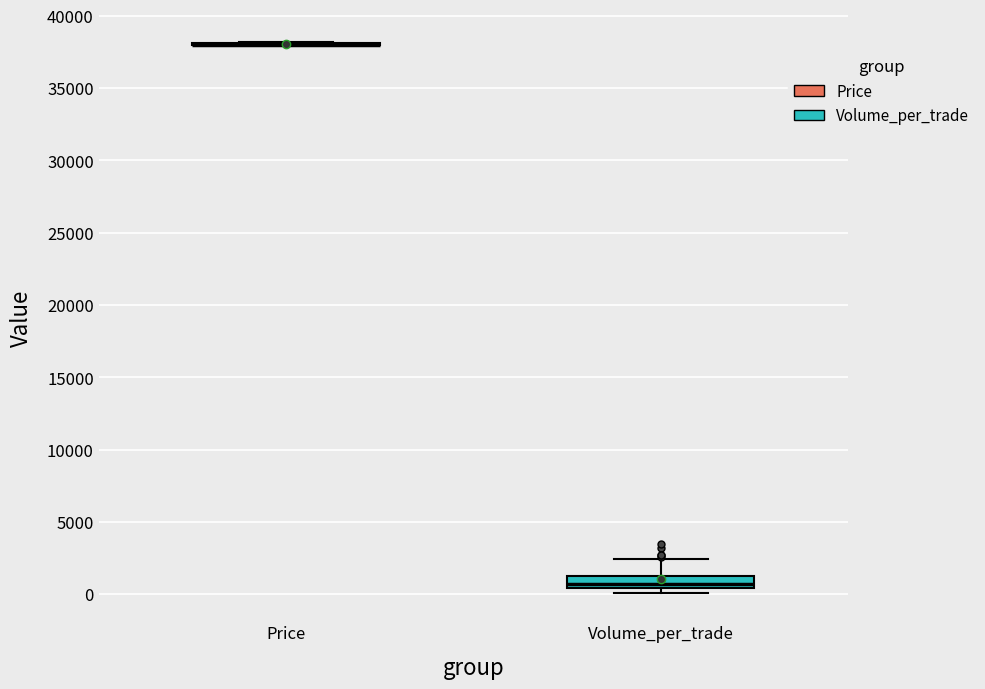

Reading left to right, read every box against the y-axis: the position of its median line, the range the box covers, and the ends of its whiskers. The values are not printed on the chart, so give them approximately, as read against the axis.

Price: box collapsed to a line at 38000, whiskers 38000 to 38000
Volume_per_trade: median 500 (just above the box's lower edge), box 500 to 1500, whiskers 0 to 2500